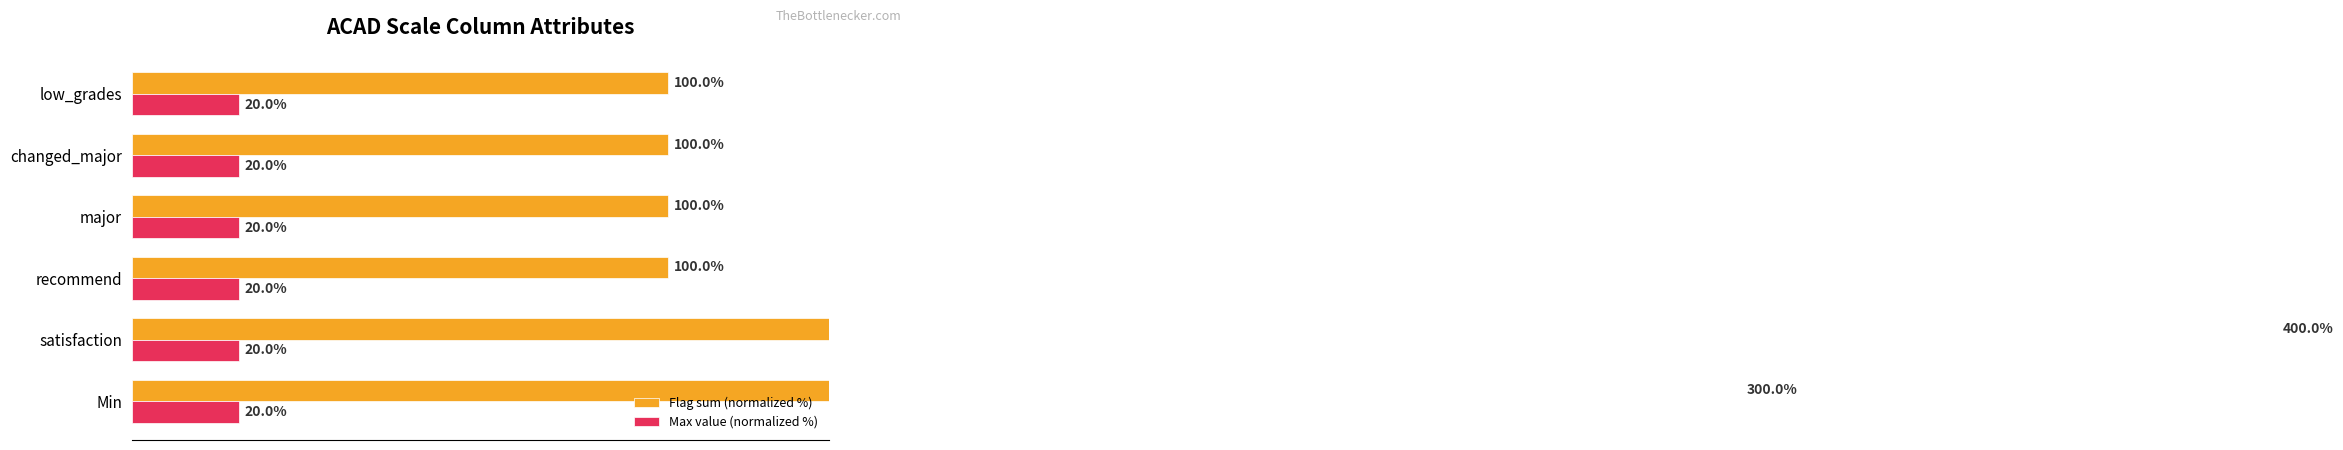

What is the value of the Flag sum (normalized %) bar at the 3rd from the left?

100.0